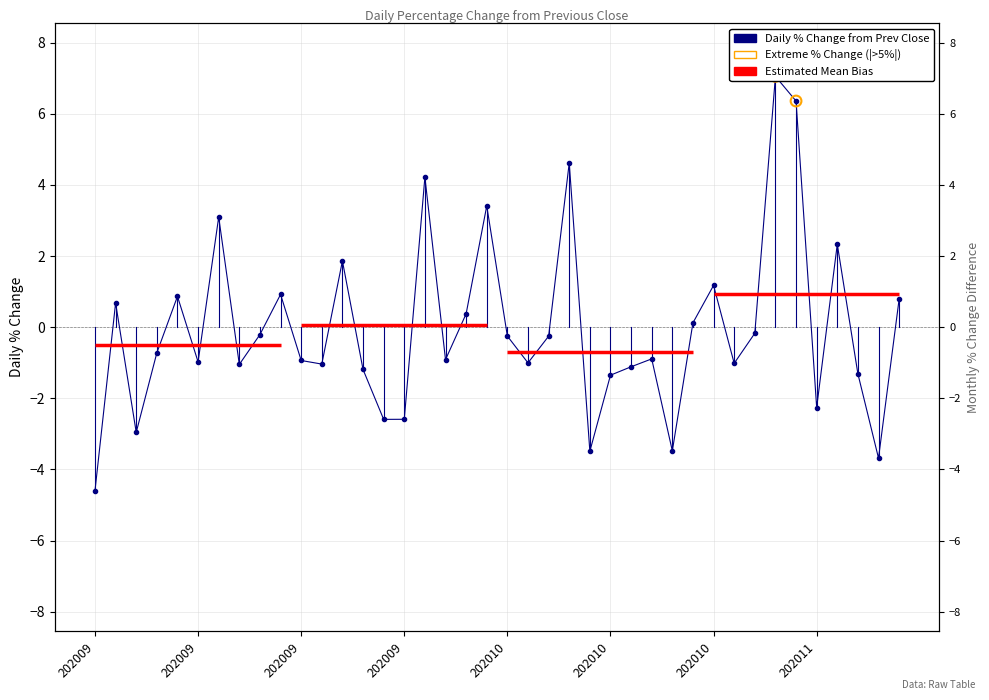

What is the change in value from 20200930 to 20201019?

-2.6